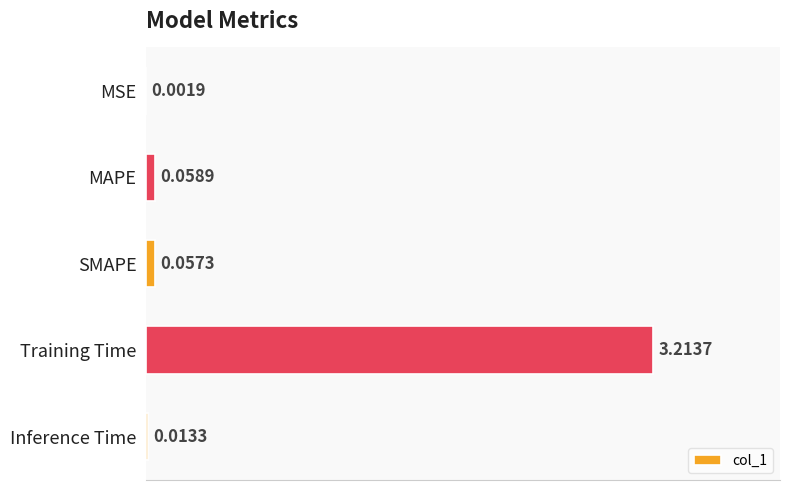

What is the sum of all values?

3.3